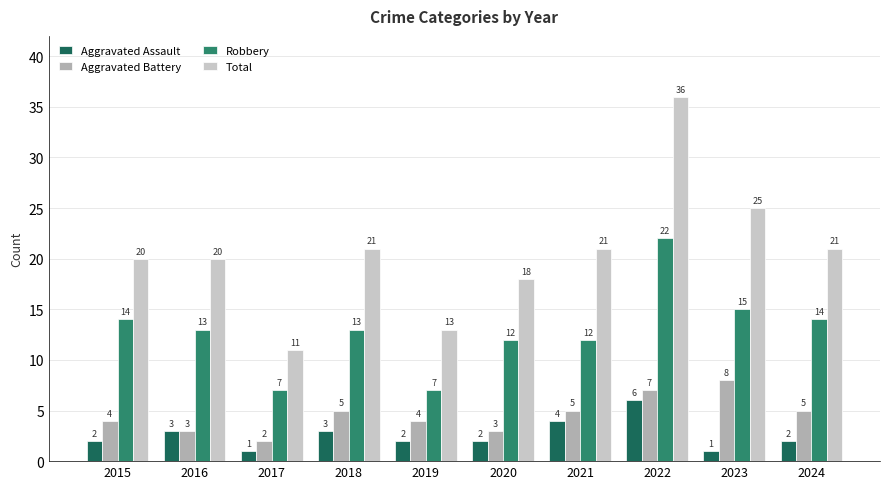

What is the lowest value of the Robbery series?

7